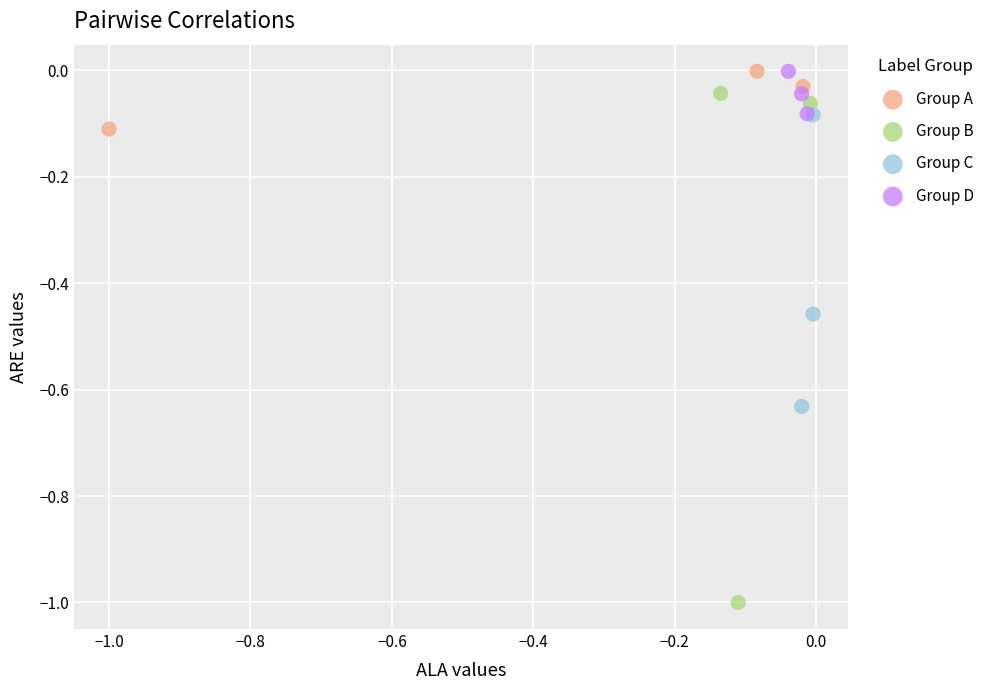

Which series reaches the minimum Y coordinate?

Group B